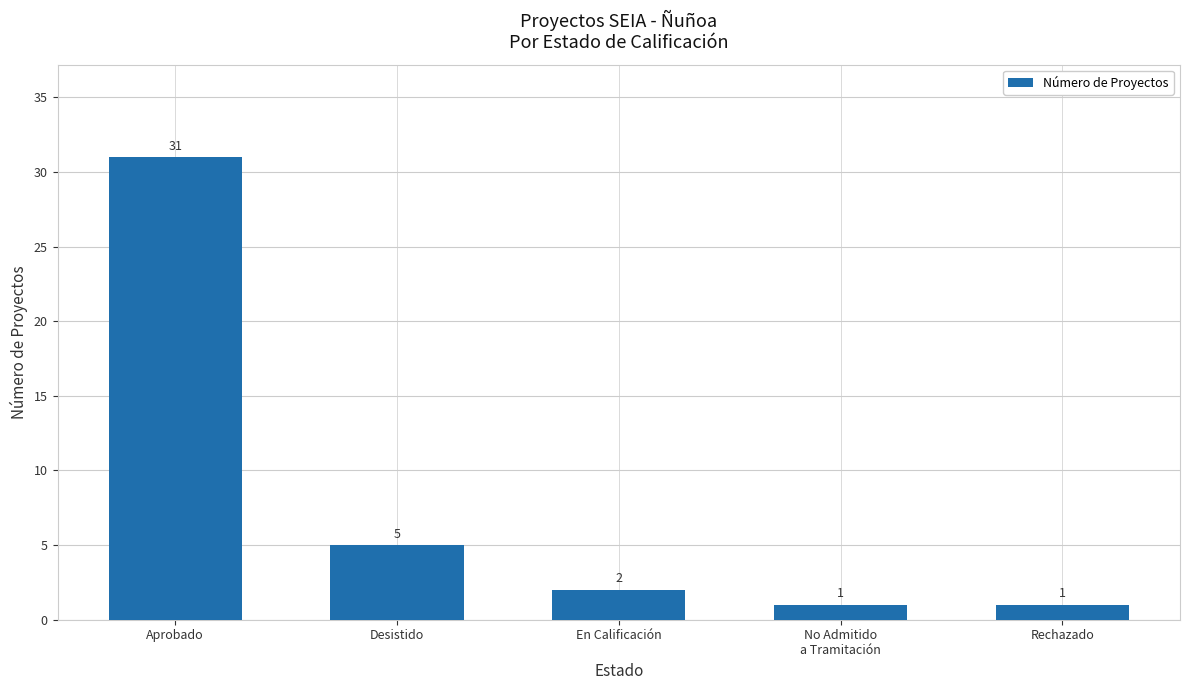

What is the difference between the maximum and minimum values?

30